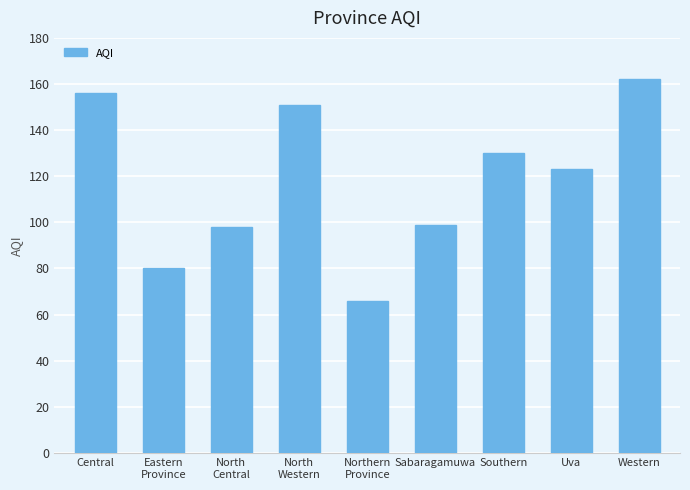

What is the minimum value shown in the chart?

66